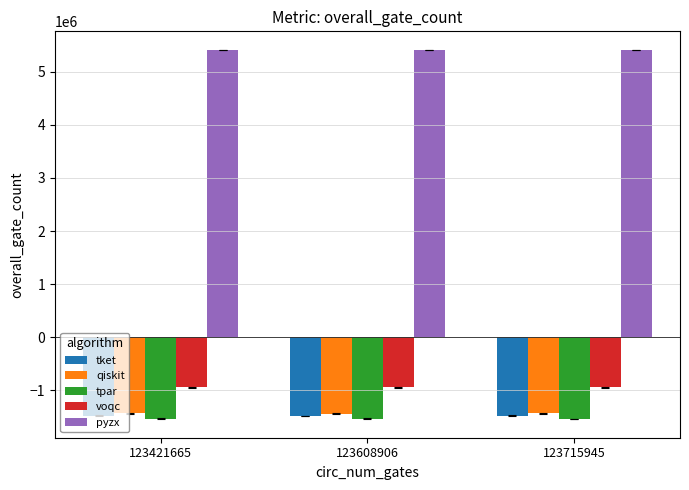

What is the average value of the tket series?

-1483104.1